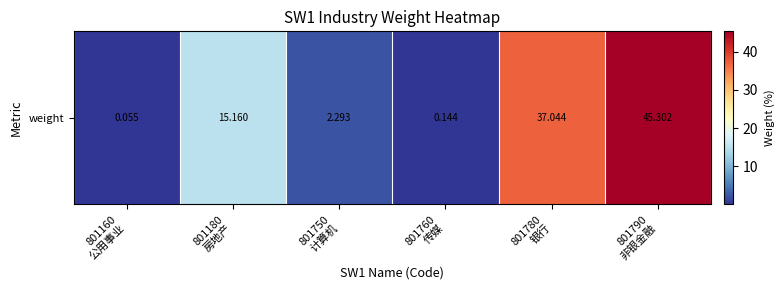

Between 801760
传媒 and 801160
公用事业, which is larger?

801760
传媒